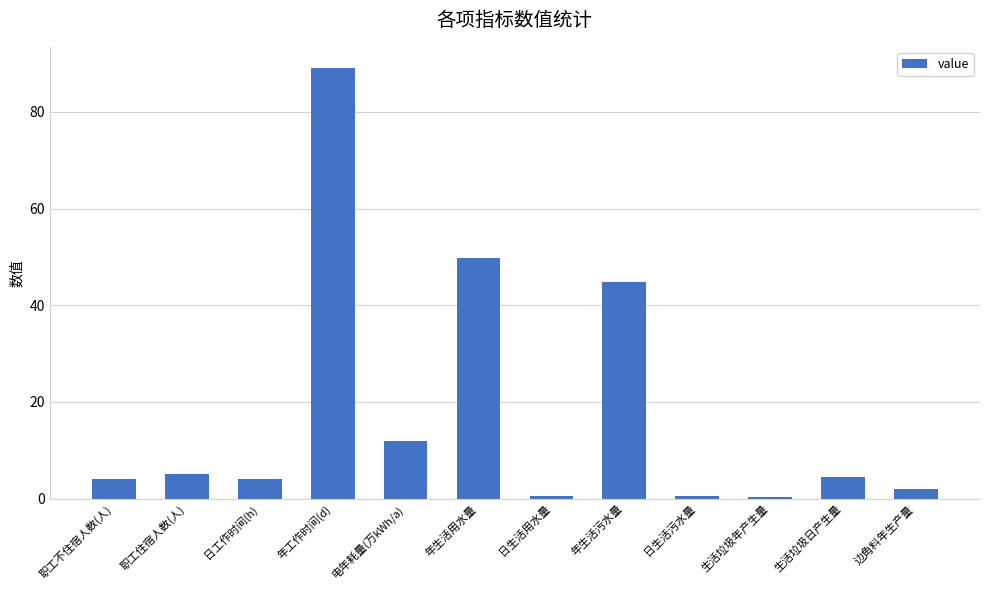

How many bars are there in total?

12